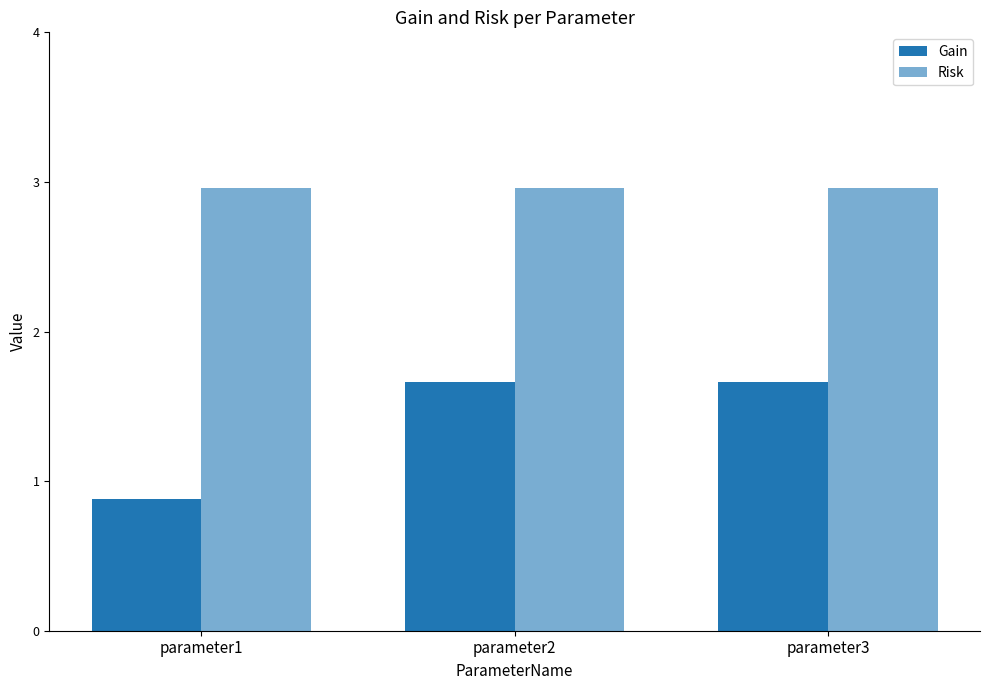

How many distinct data groups are displayed?

2